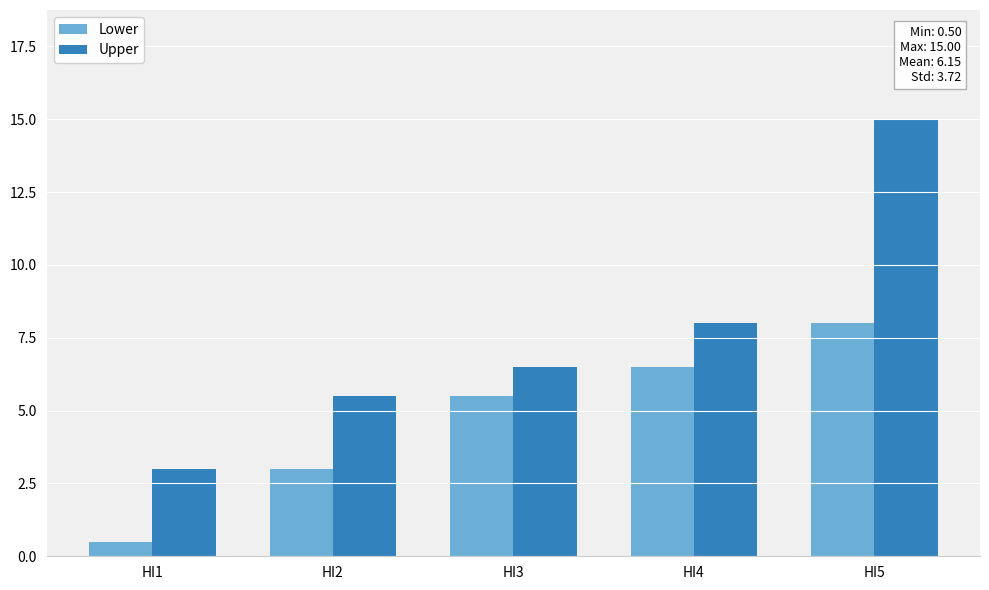

Does the chart contain any negative values?

No